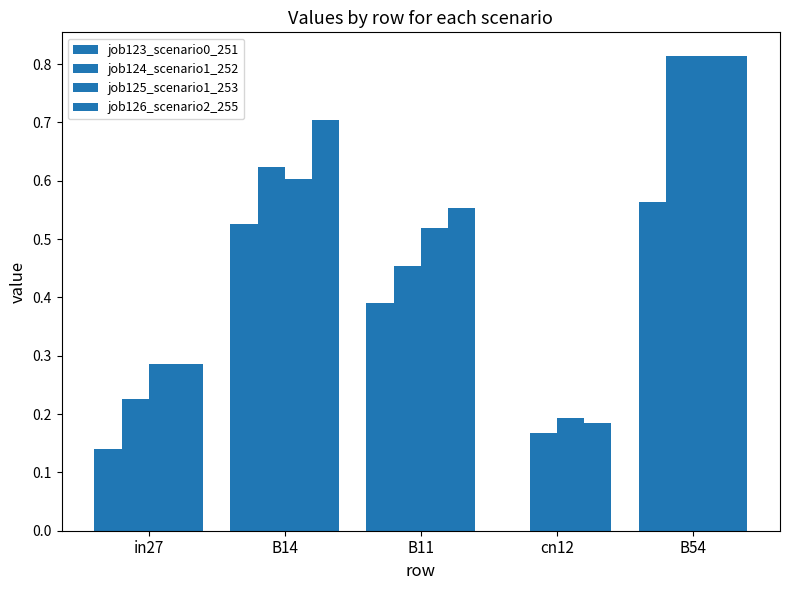

What is the label of the 3rd bar from the right?

B11